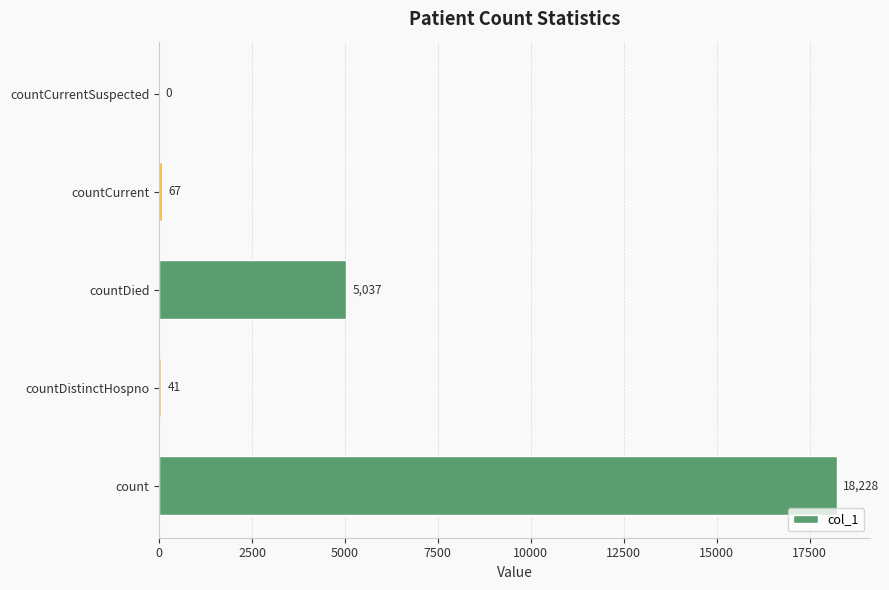

What is the approximate value at countDistinctHospno, to the nearest 10?

40